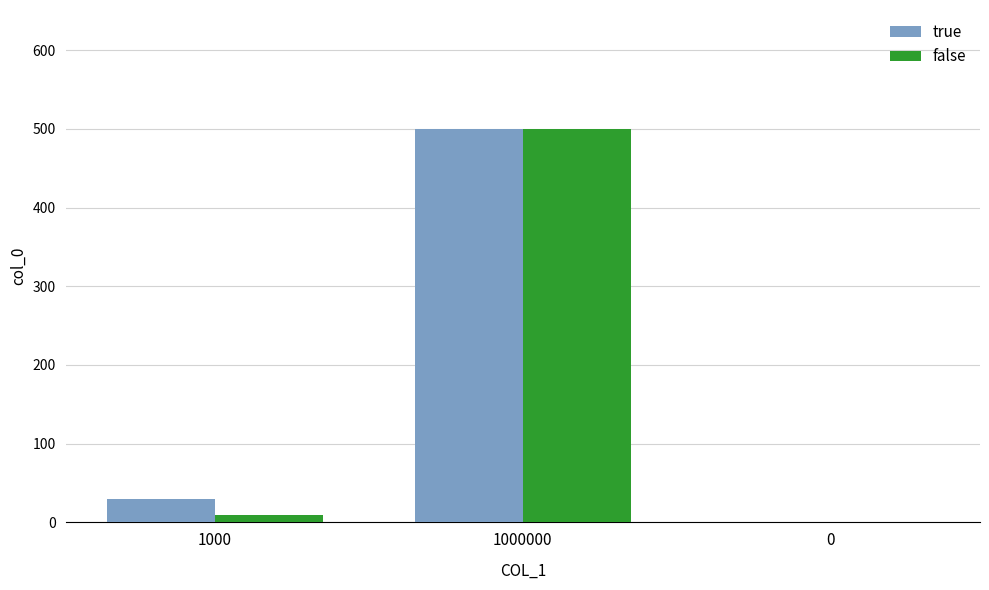

What are all the series names shown in the legend?

true, false